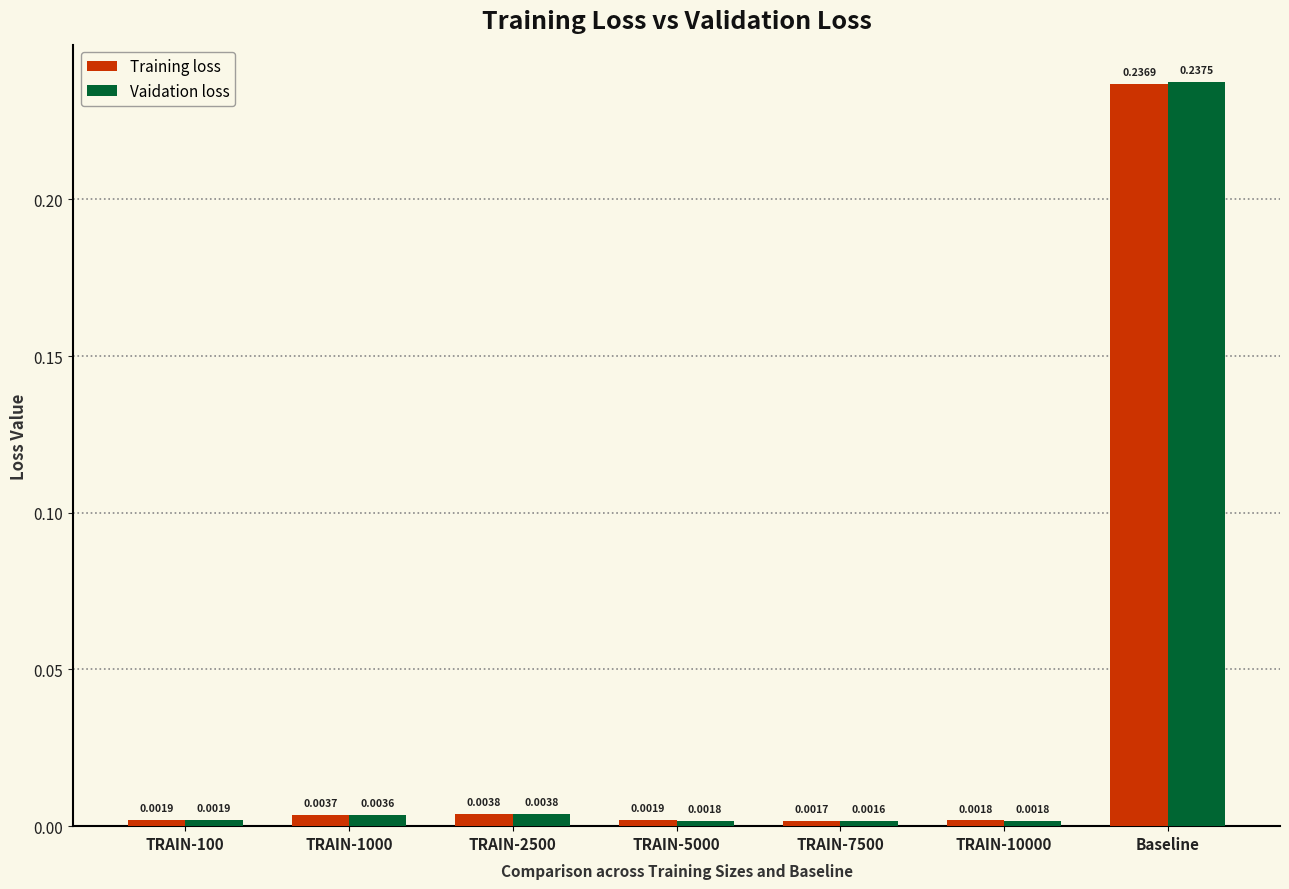

How many categories are shown in the chart?

7